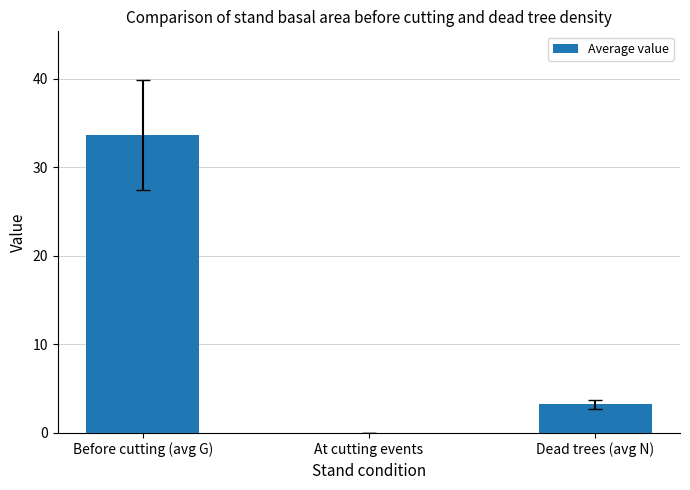

Between Dead trees (avg N) and Before cutting (avg G), which is larger?

Before cutting (avg G)